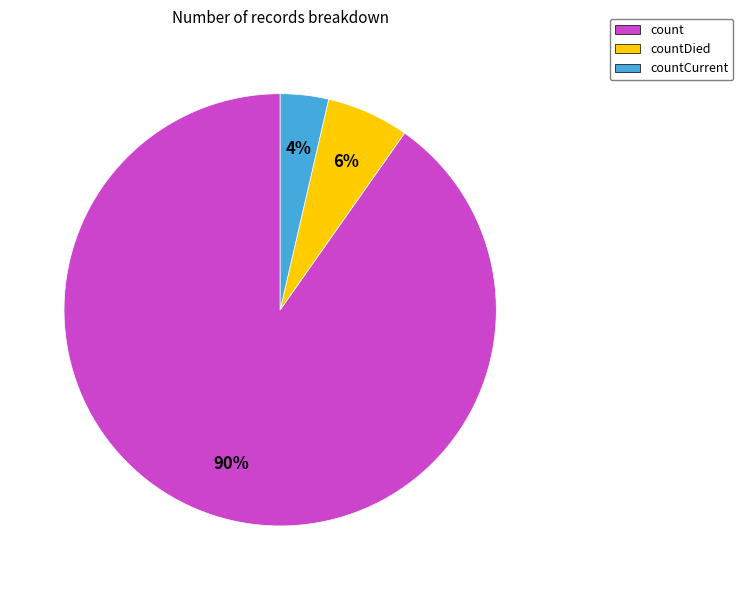

Rank the categories by value from lowest to highest.

countCurrent, countDied, count